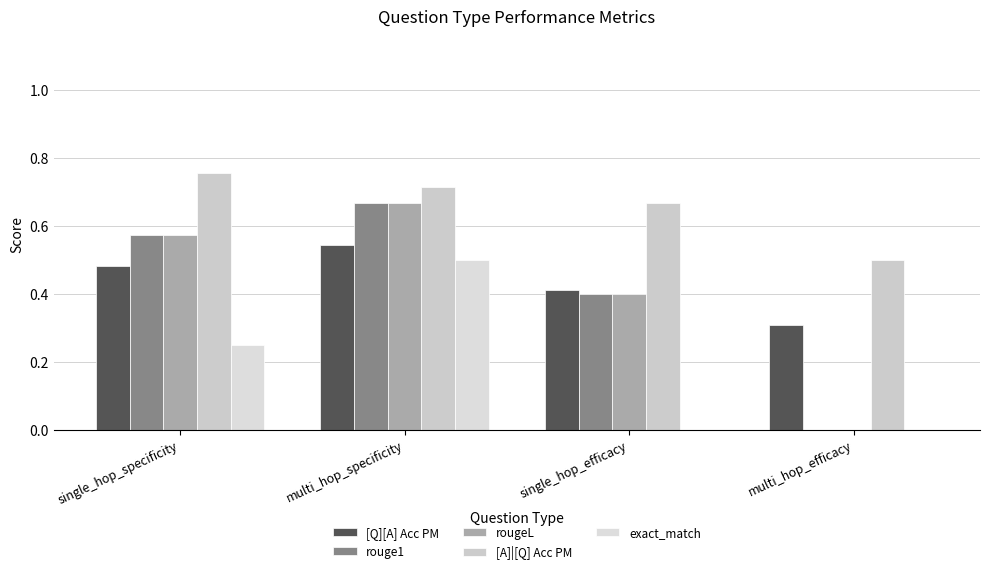

Is it true that [Q][A] Acc PM equals 0.3 at multi_hop_specificity?

False